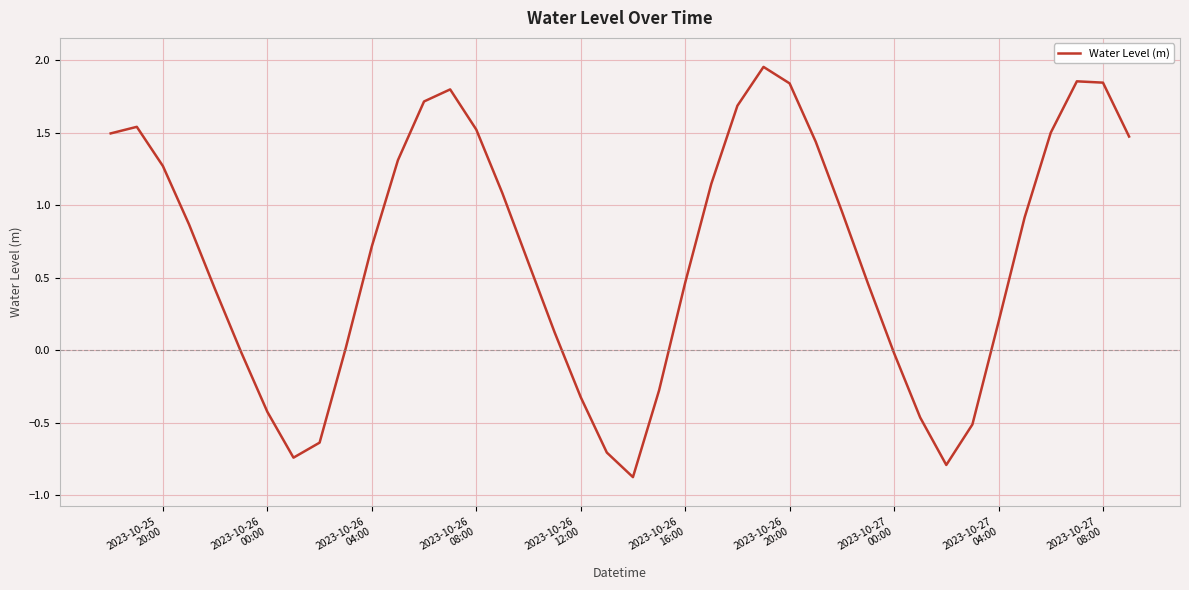

What is the minimum value shown in the chart?

-0.9